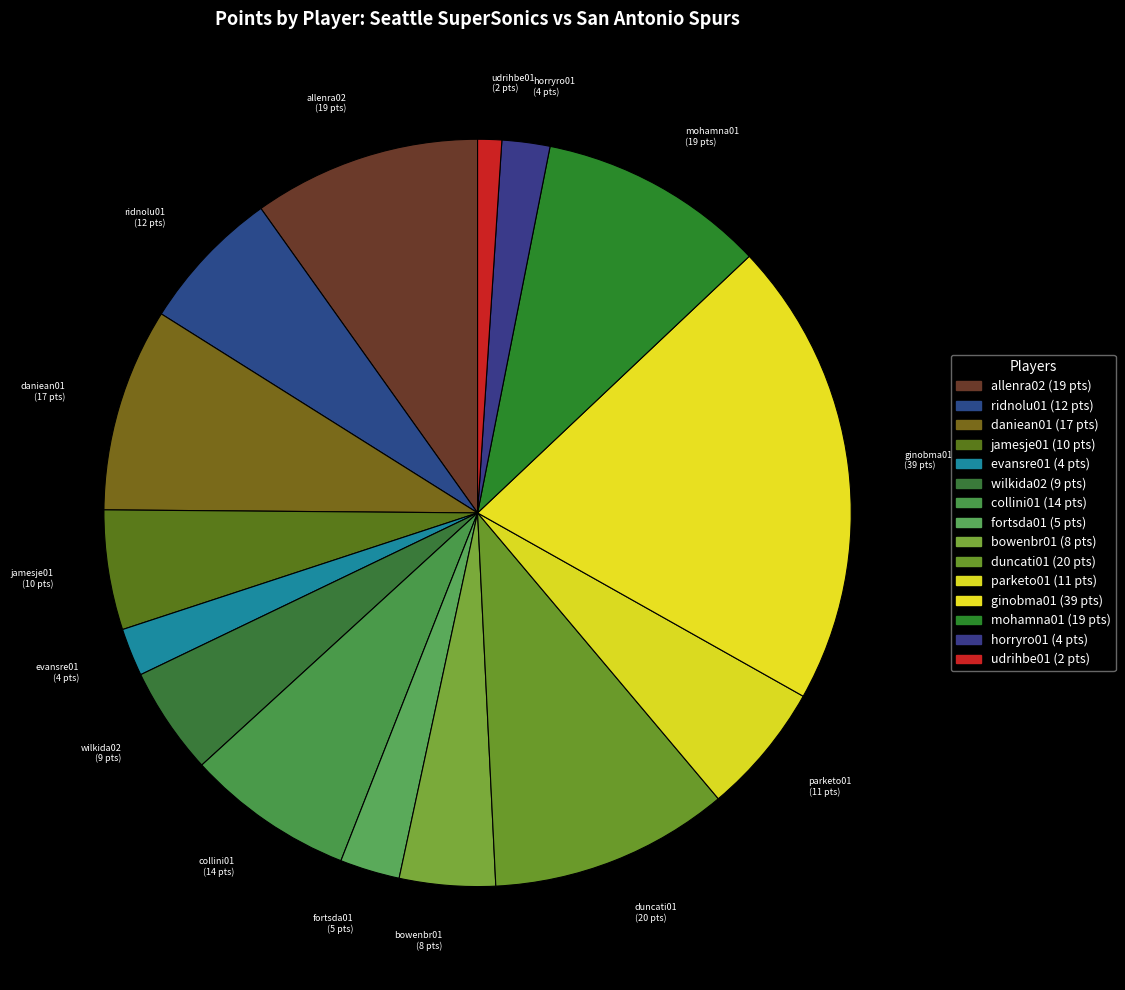

Count the number of slices in the pie.

15